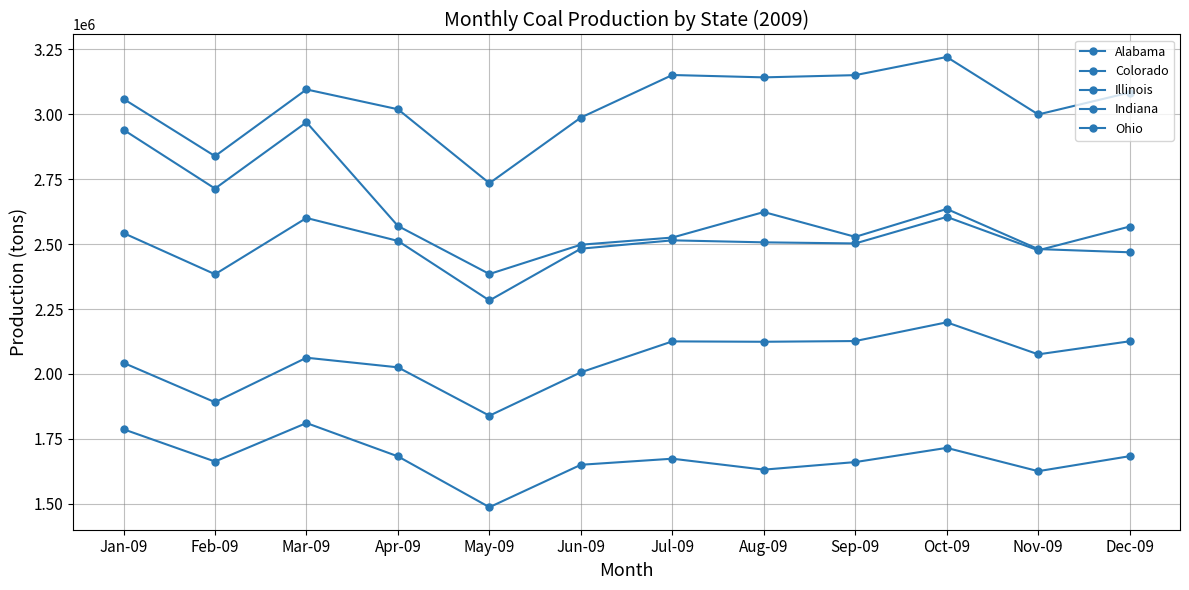

What is the value of the Colorado point at the 7th from the left?

2525138